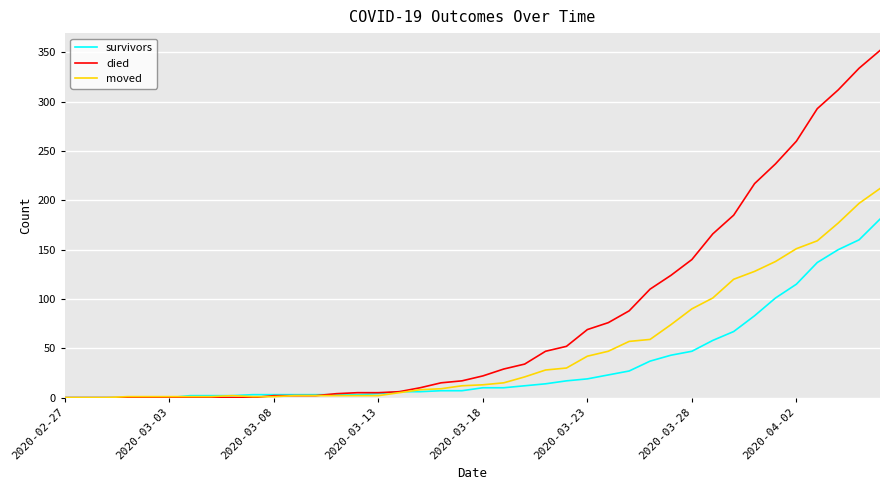

Which series has the largest total across all categories?

died